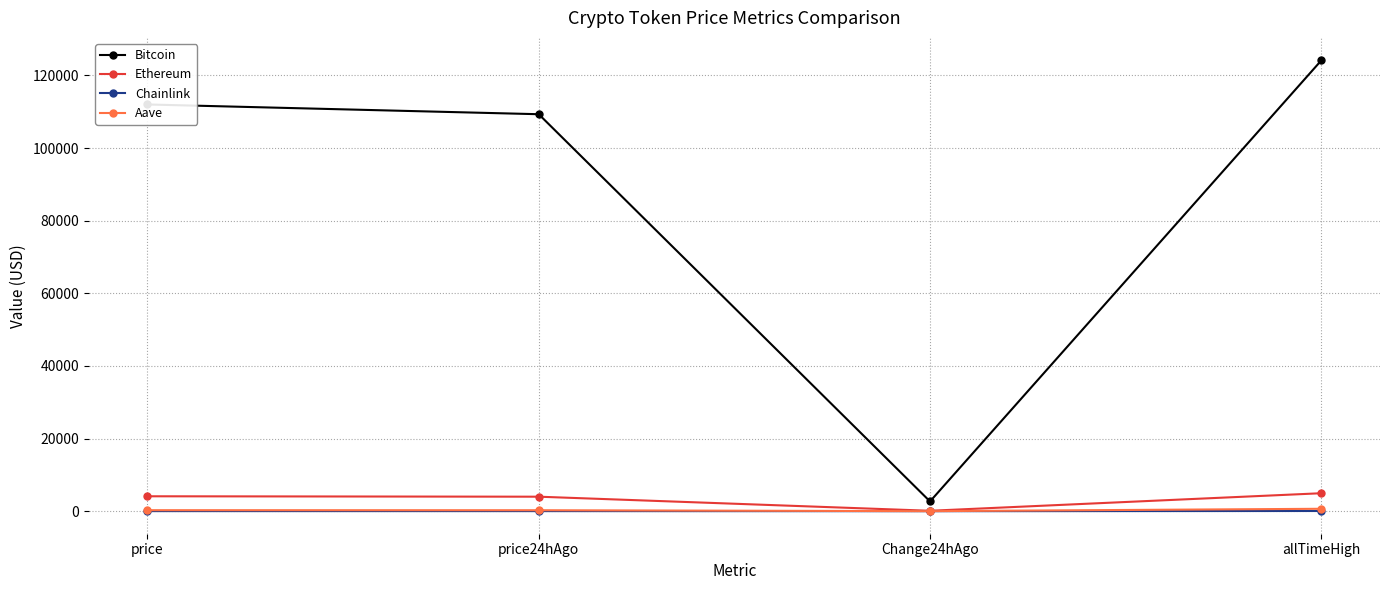

Which series has the largest total across all categories?

Bitcoin